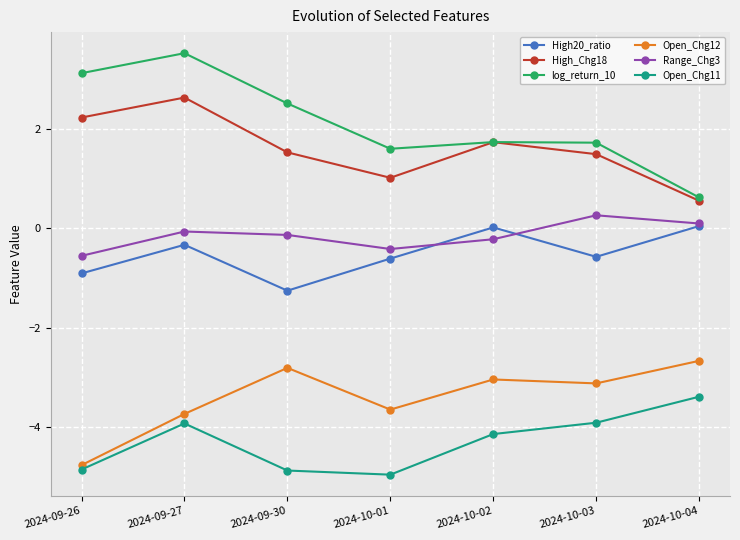

How many lines are shown in the chart?

6